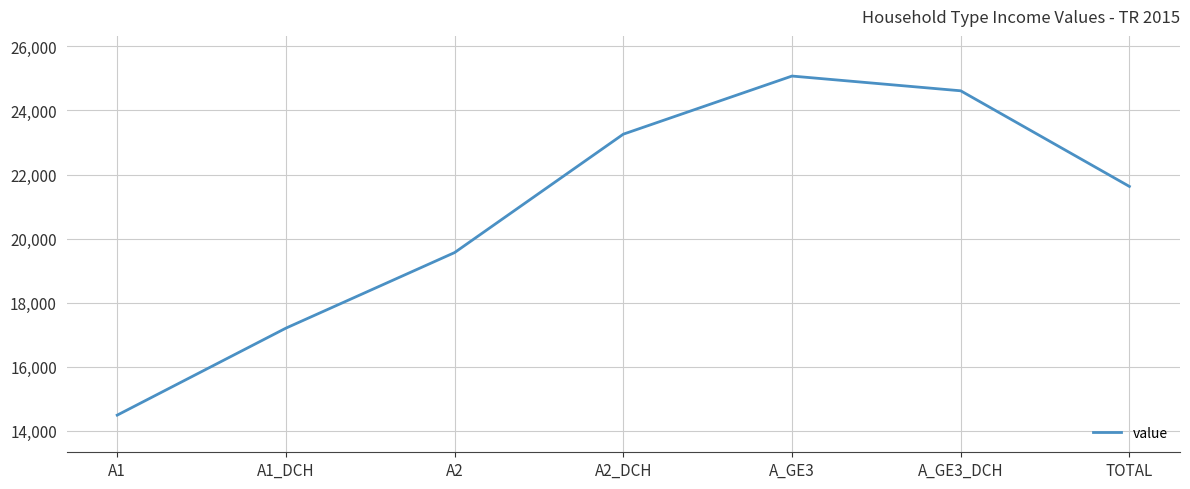

What is the change in value from A2_DCH to TOTAL?

-1631